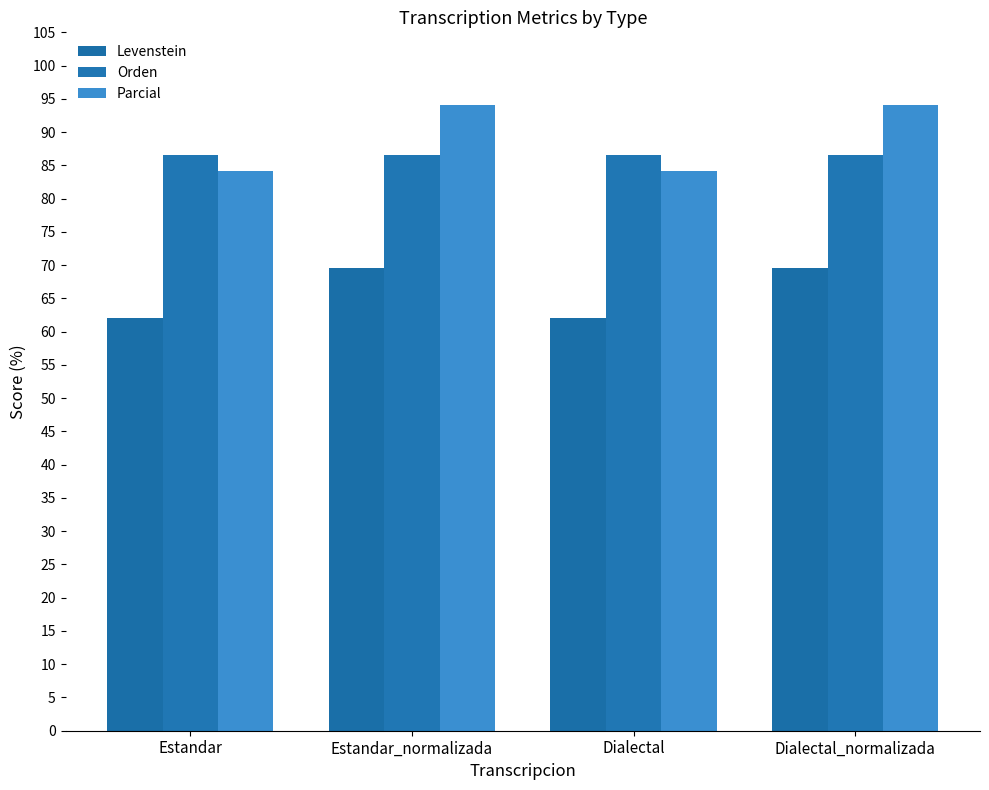

Which series has the widest spread of values?

Parcial